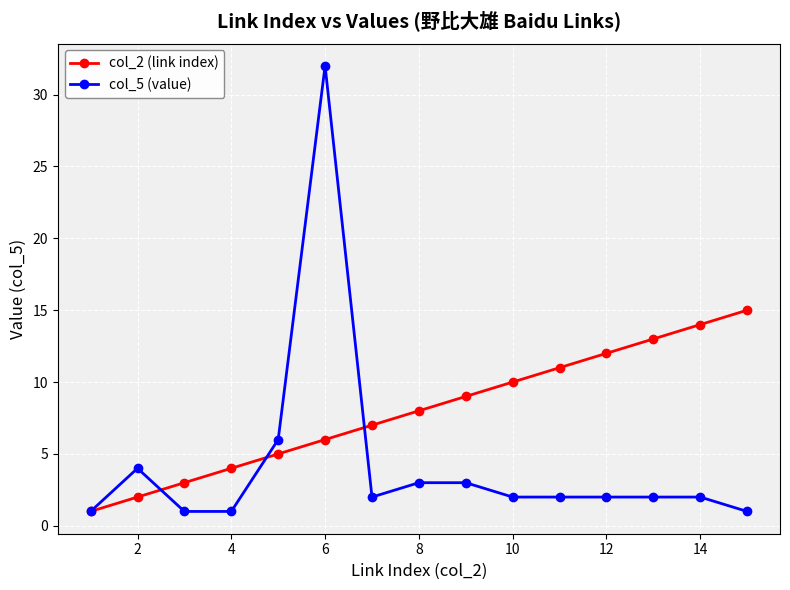

What is the greatest value displayed?

32